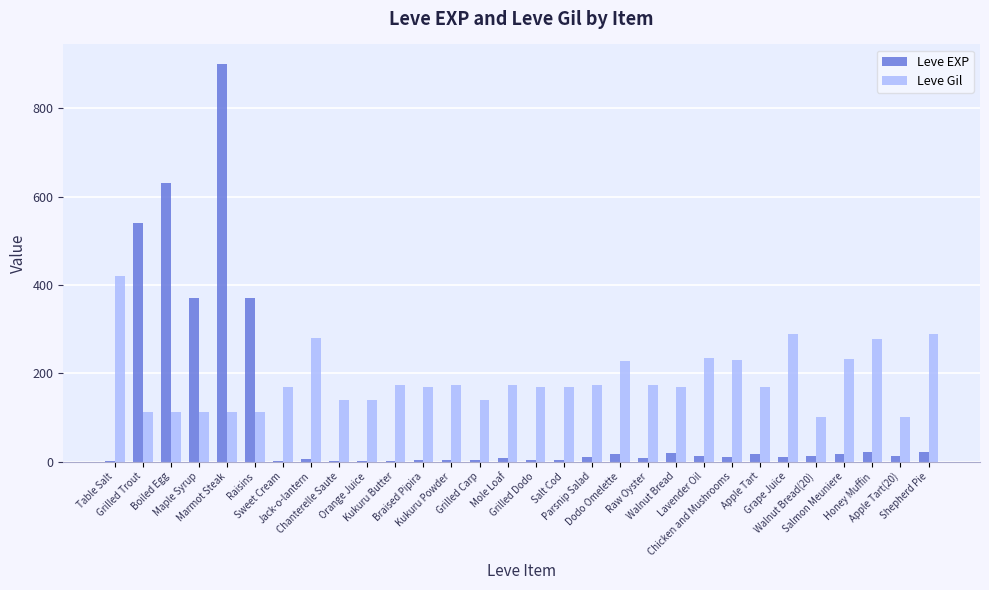

Which series has the largest total across all categories?

Leve Gil